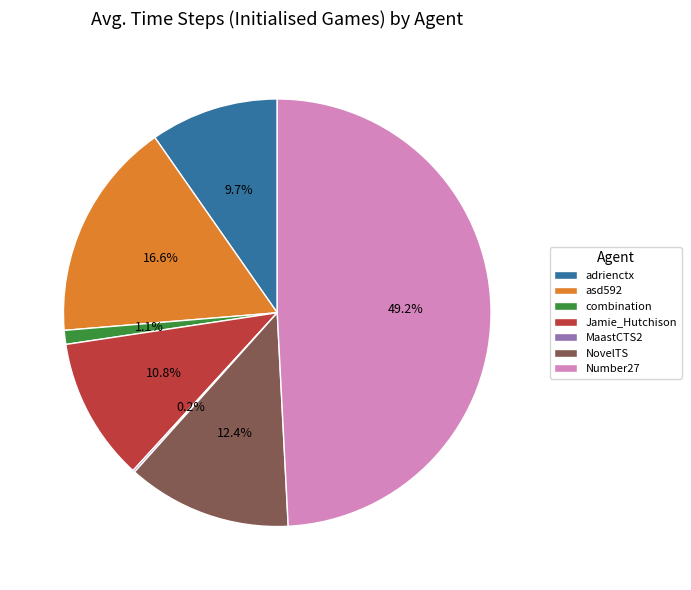

Which has a higher value, NovelTS or asd592?

asd592